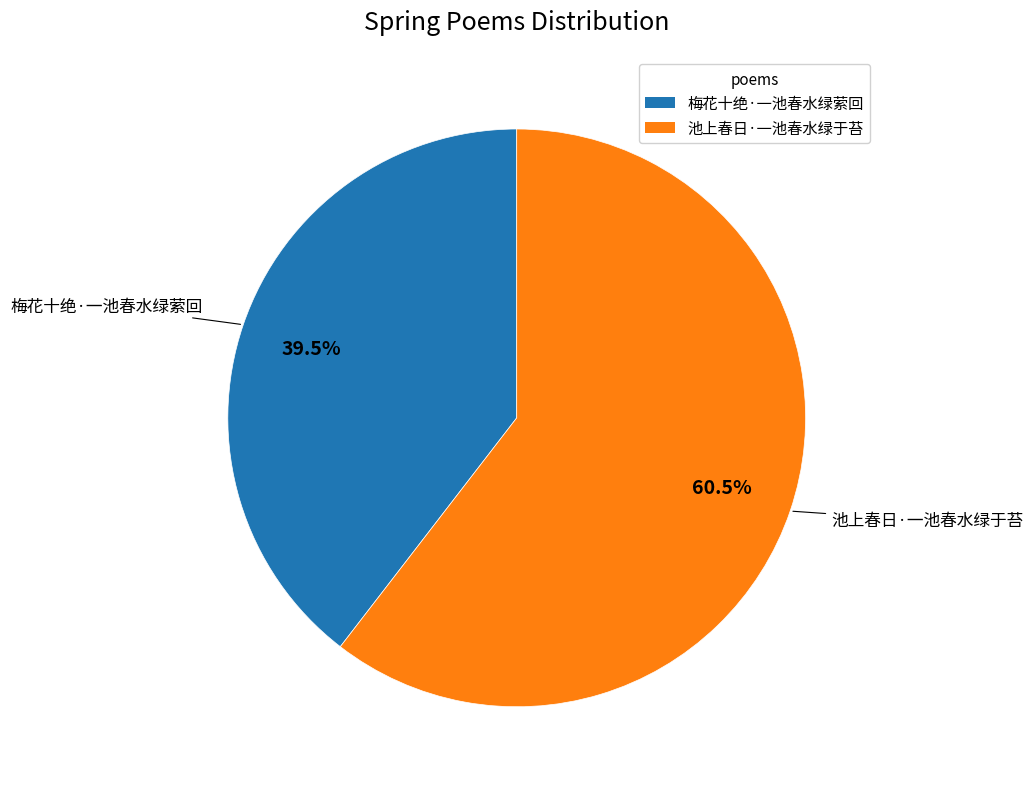

Which category accounts for the majority?

池上春日·一池春水绿于苔